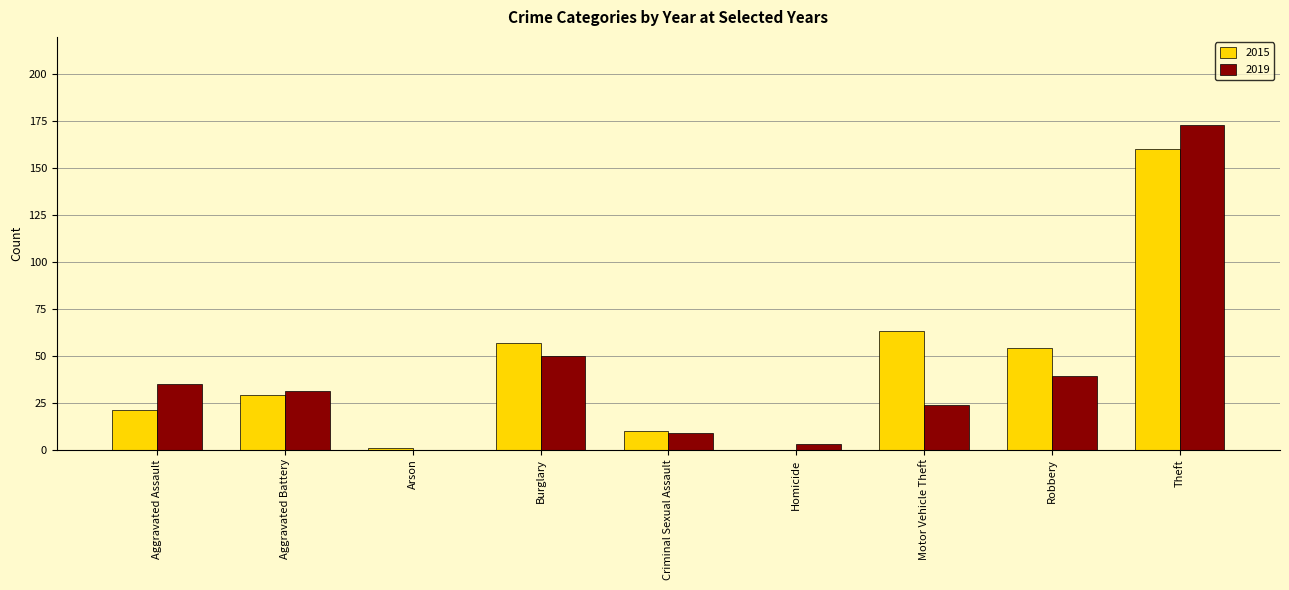

Reading left to right, what are all the values shown in this chart?

2015: 21	29	1	57	10	0	63	54	160
2019: 35	31	0	50	9	3	24	39	173